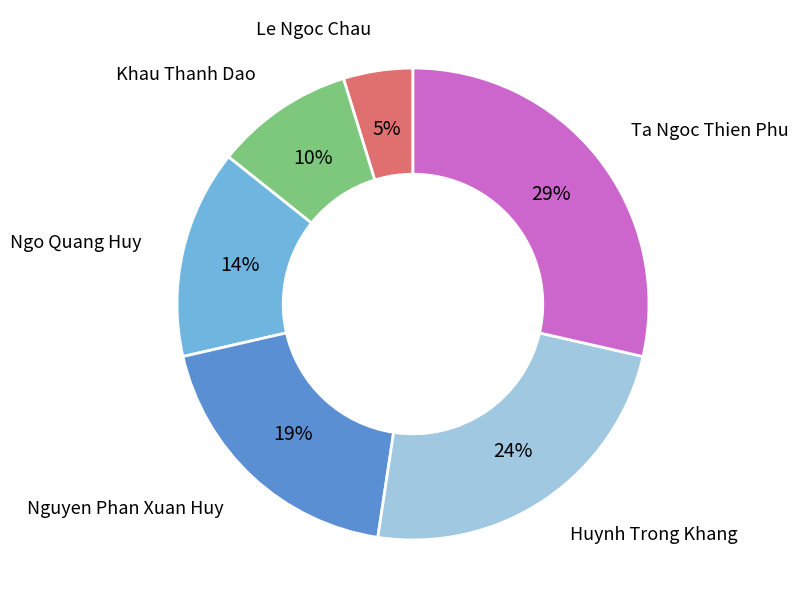

How many segments does this pie chart have?

6